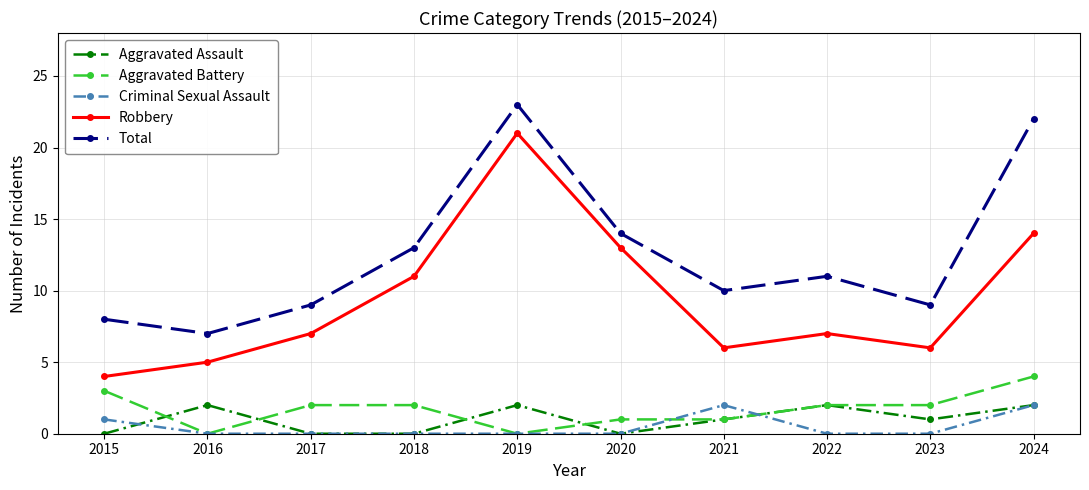

How many interior local peaks does the Aggravated Assault series have?

3